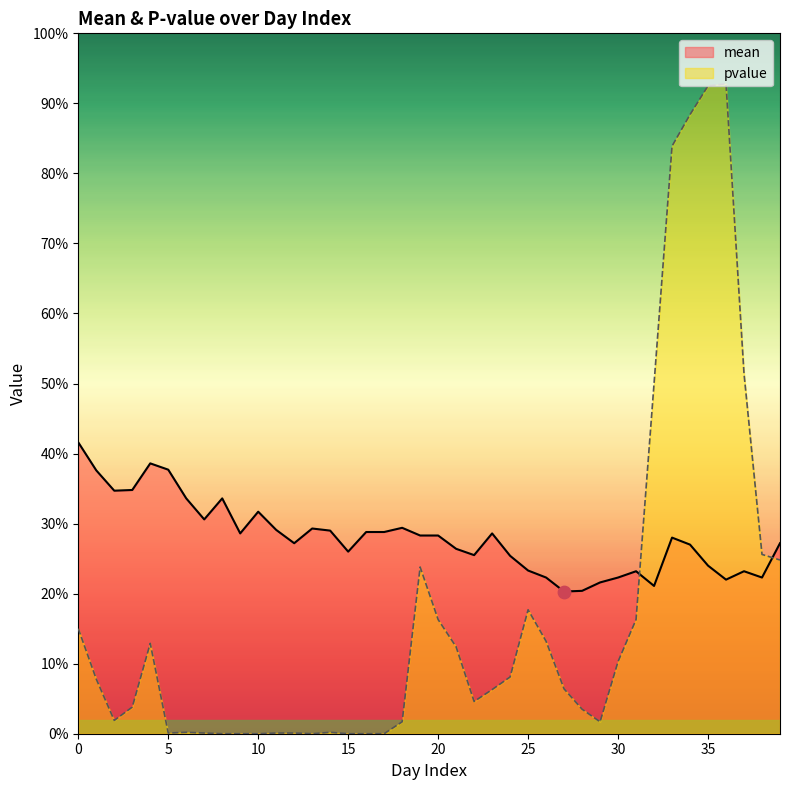

Is the value of pvalue at 37 greater than the value of mean at 23?

Yes